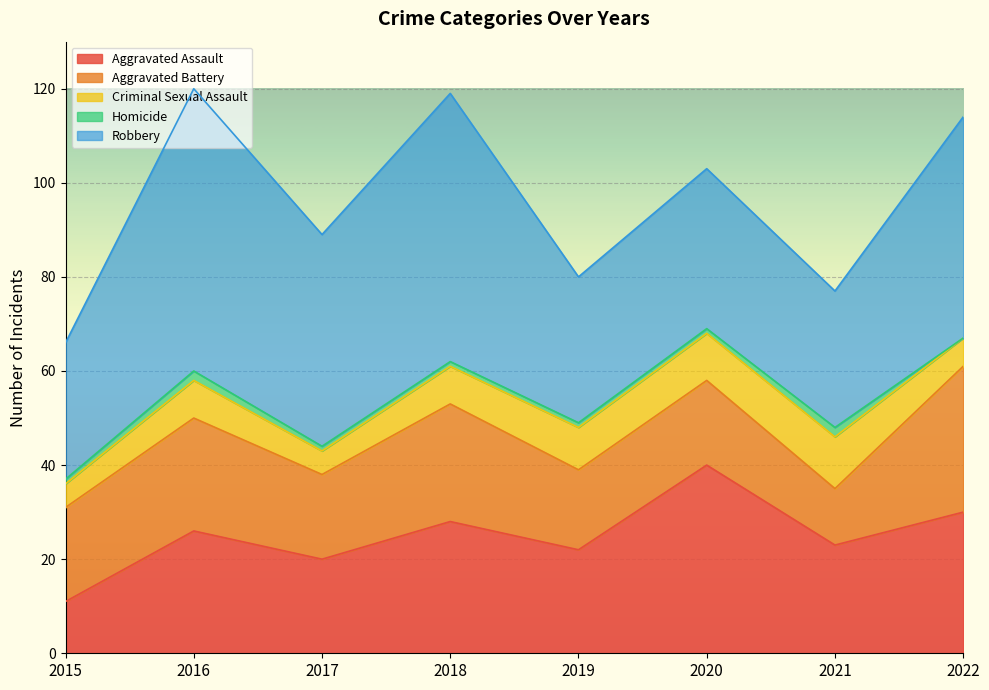

Between 2020 and 2022, which is larger?

2020